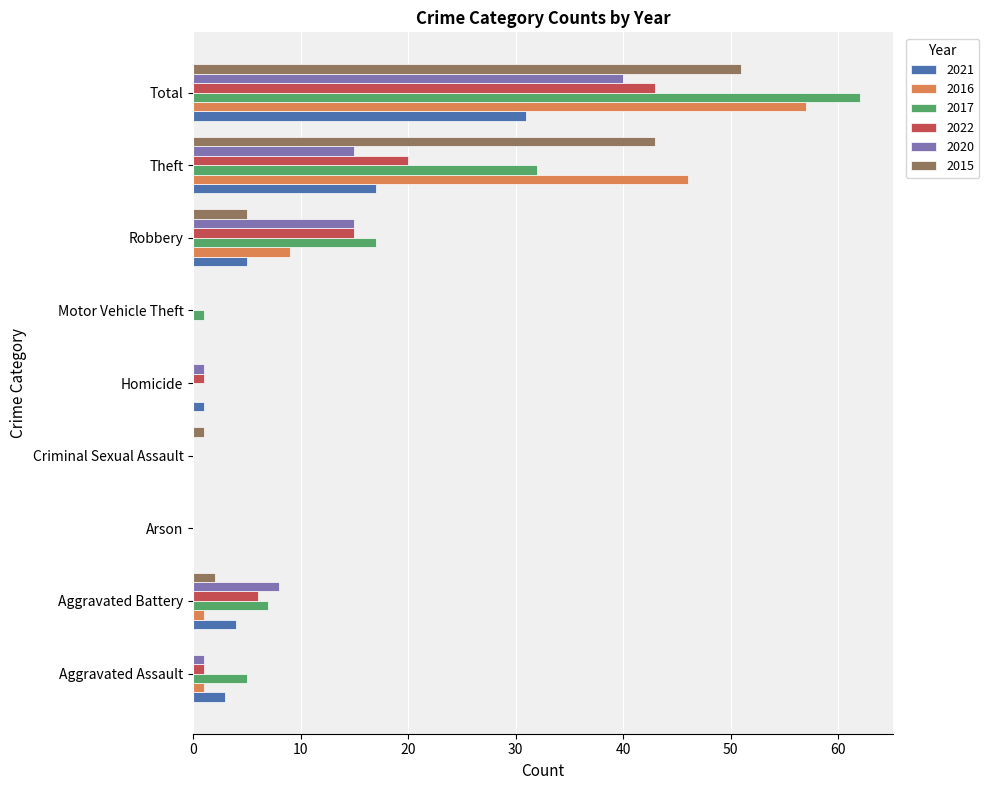

Is the value of 2016 at Robbery greater than the value of 2021 at Homicide?

Yes